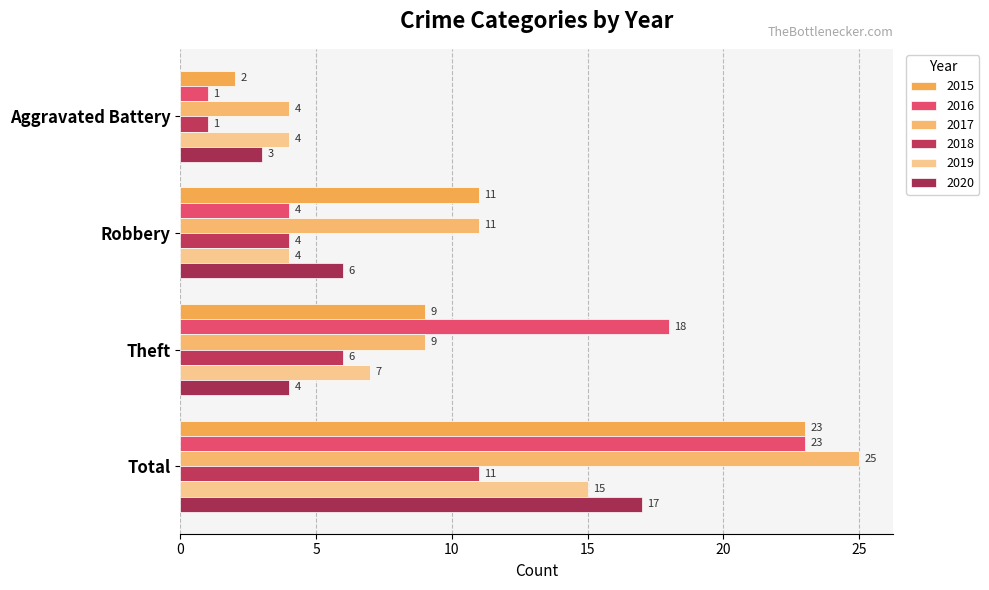

Which has a higher value, Aggravated Battery or Theft?

Theft